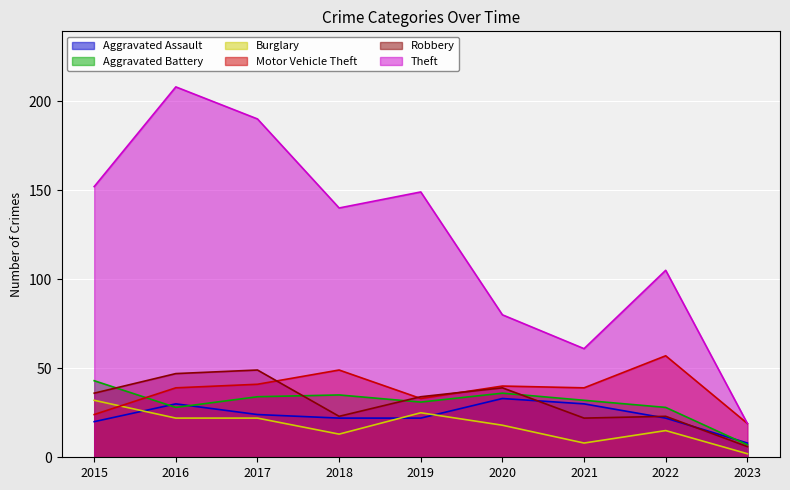

How many data points does each series have?

9